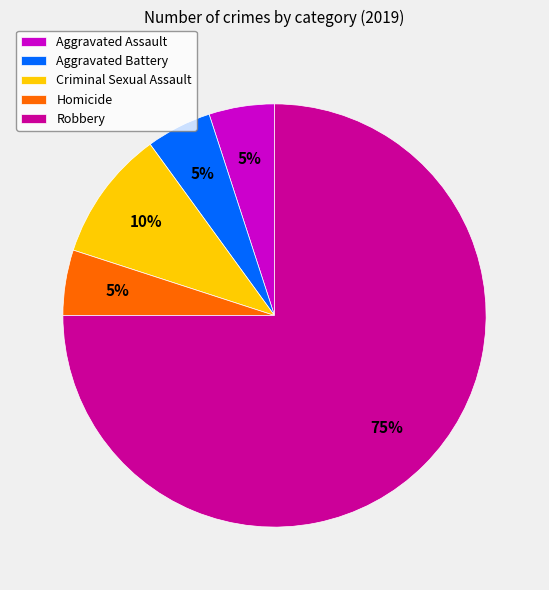

Between Homicide and Robbery, which is larger?

Robbery